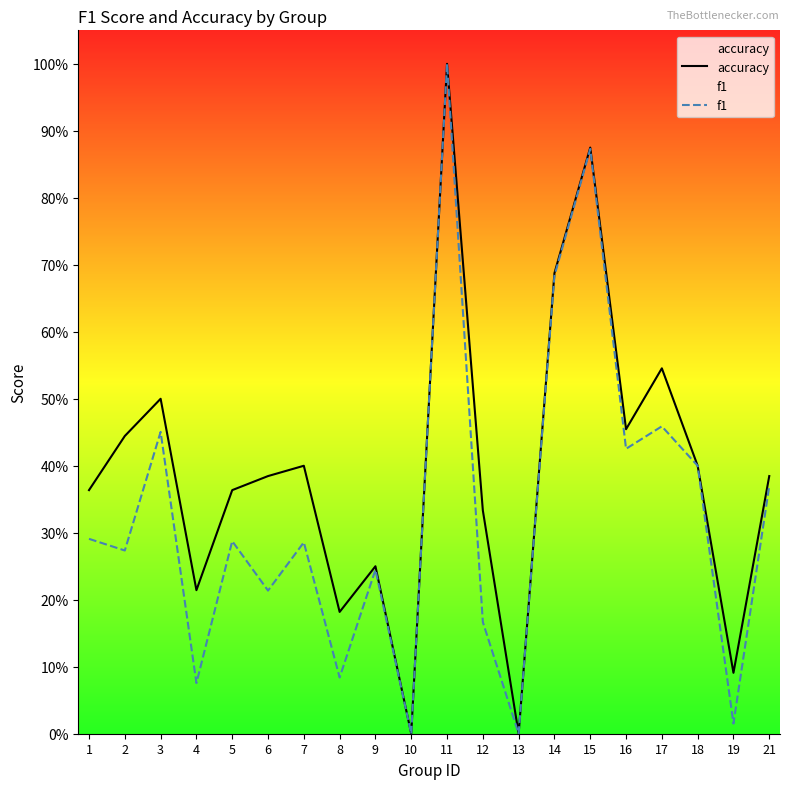

Rank the series at 11 from highest to lowest value.

accuracy, f1